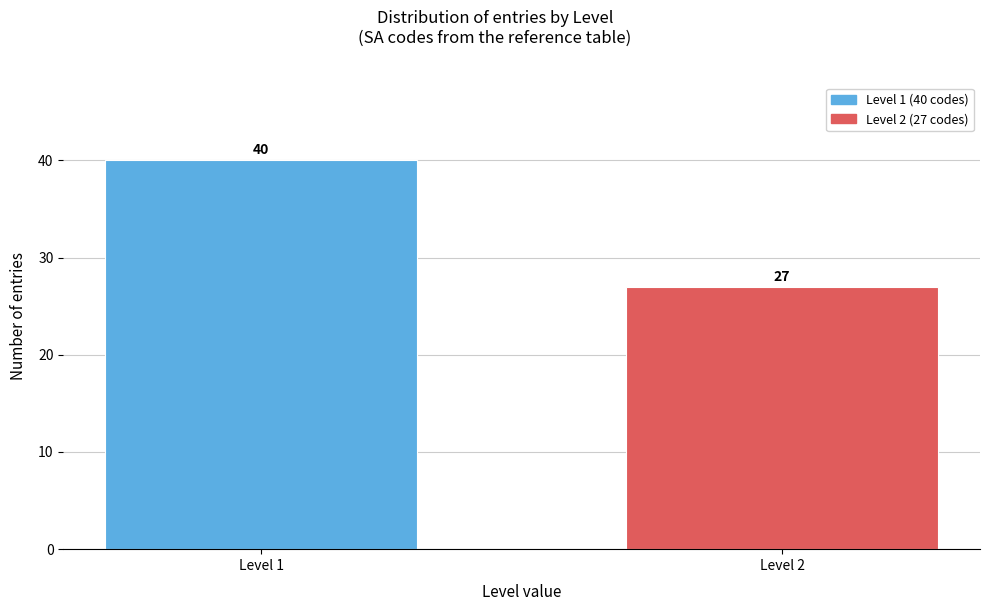

Reading right to left, what are all the values shown in this chart?

27	40